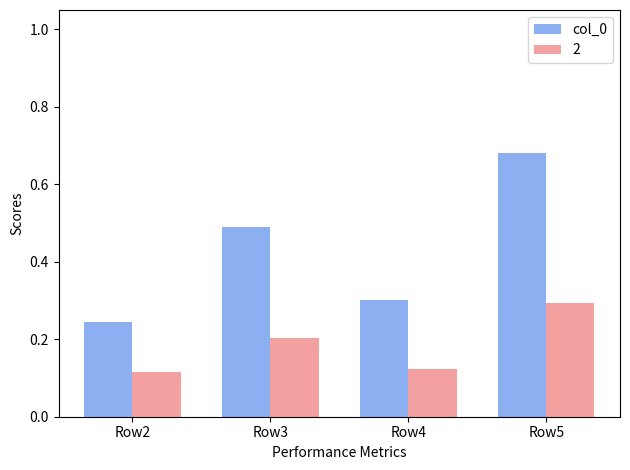

Are the bars grouped side by side (vs. stacked)?

Yes